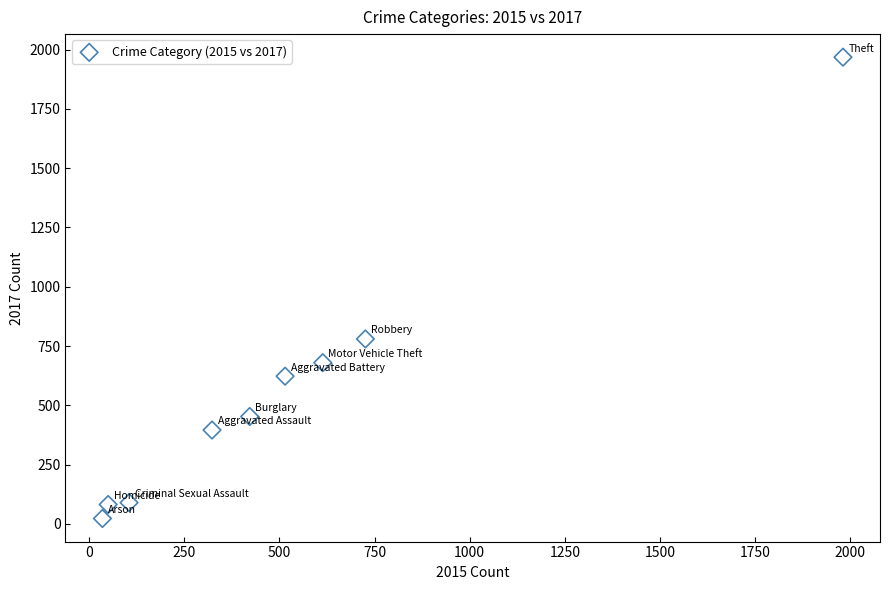

What is the average X value?

530